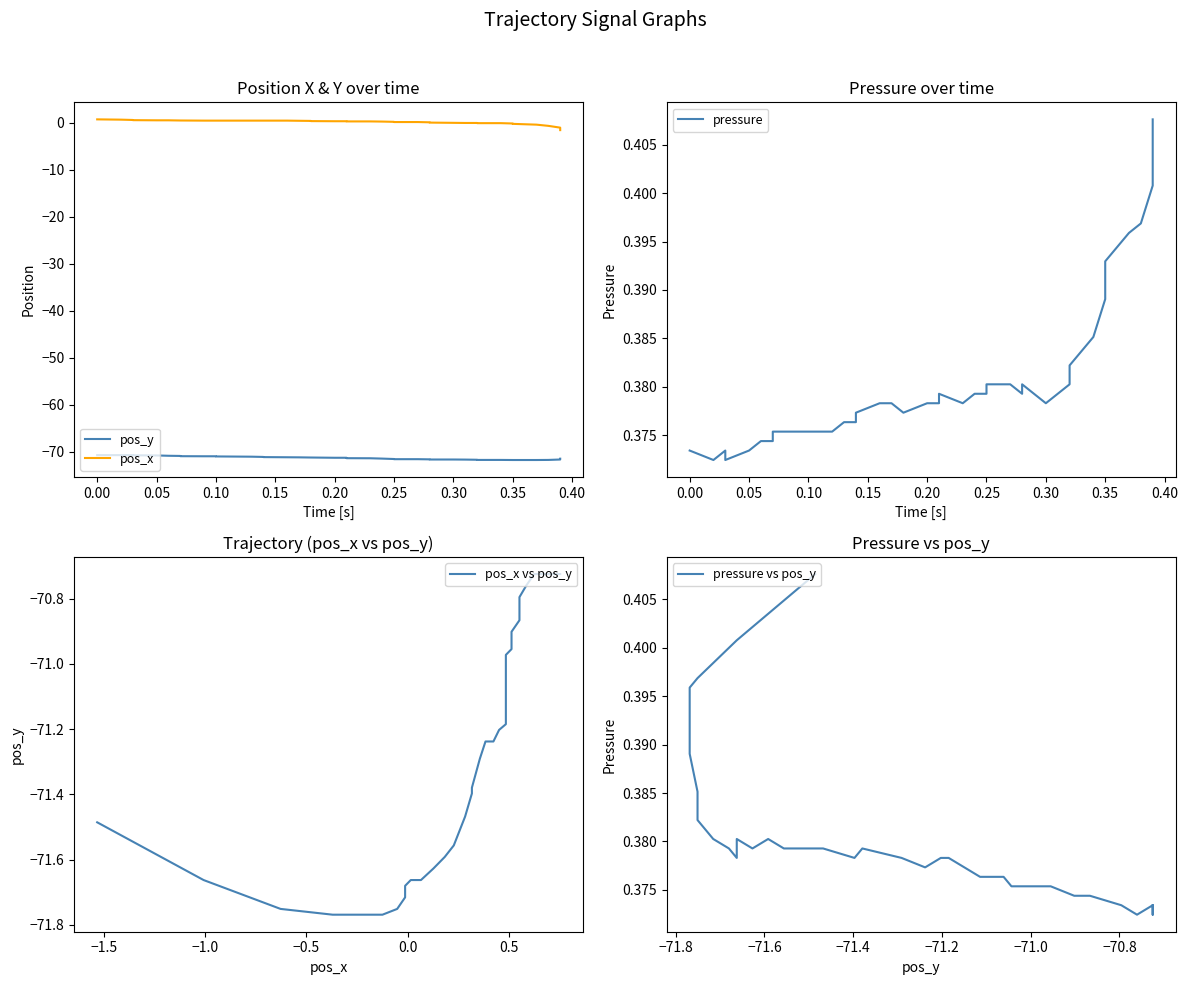

What are all the series names shown in the legend?

pos_y, pos_x, pressure, pos_x vs pos_y, pressure vs pos_y